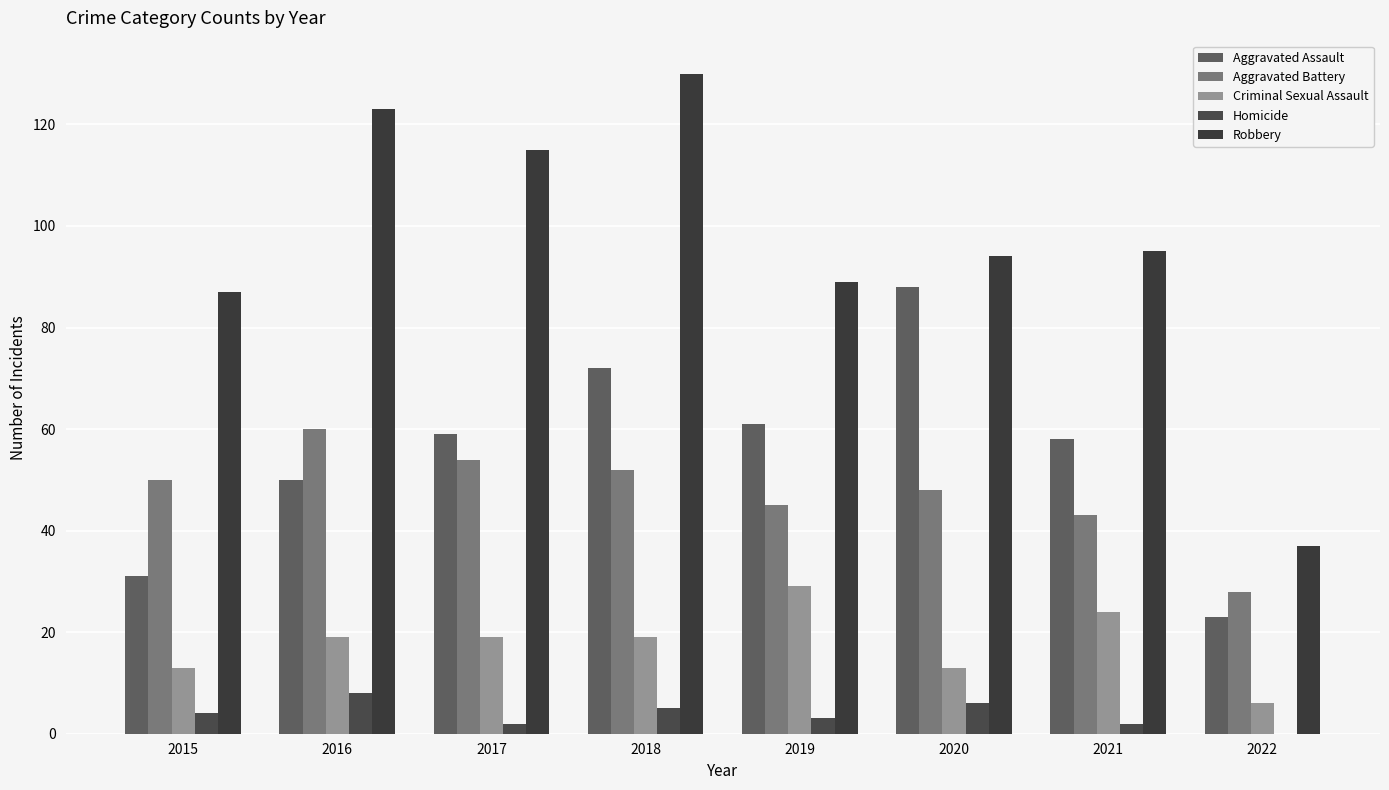

What is the difference between the maximum and minimum values in the Robbery series?

93